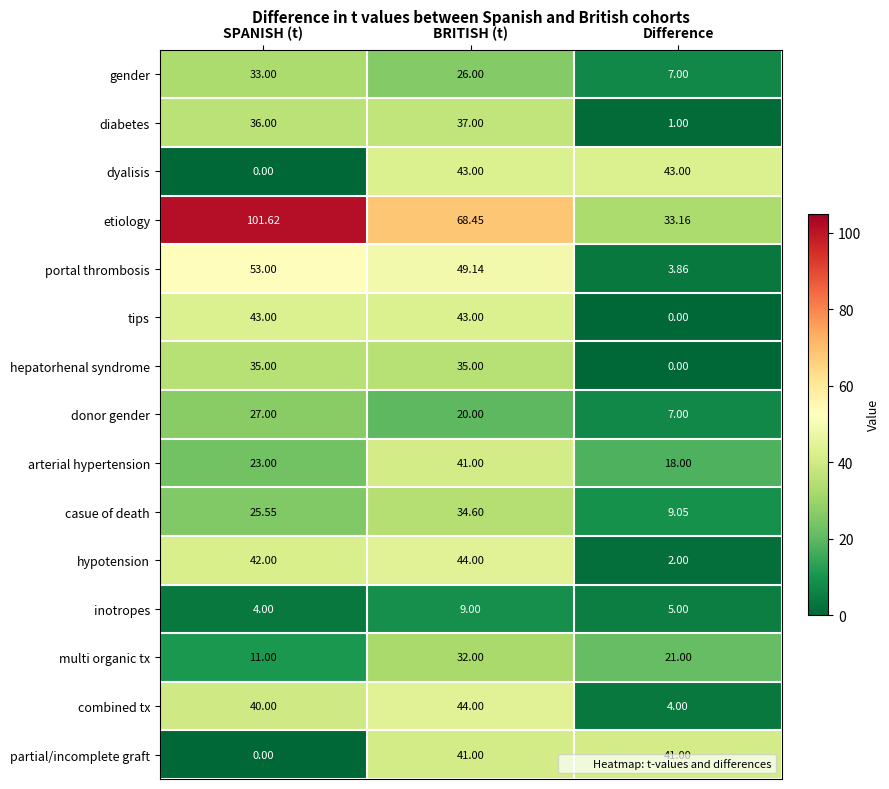

Is the value of casue of death at Difference greater than the value of dyalisis at BRITISH (t)?

No